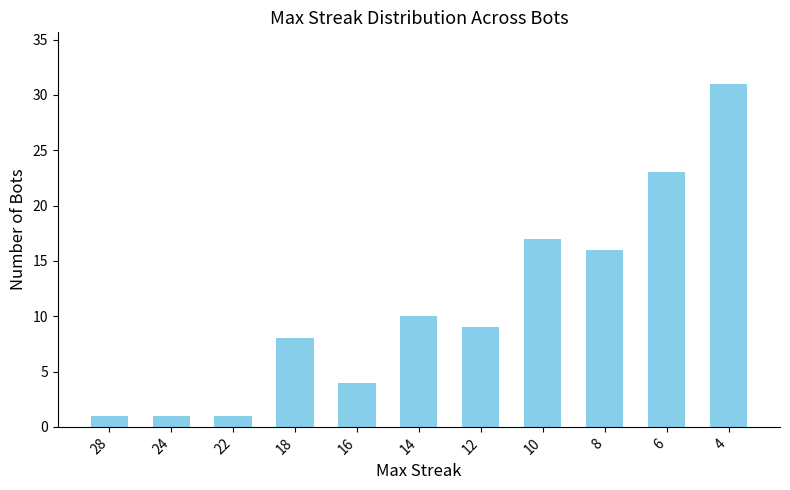

Does the chart contain stacked bars?

No